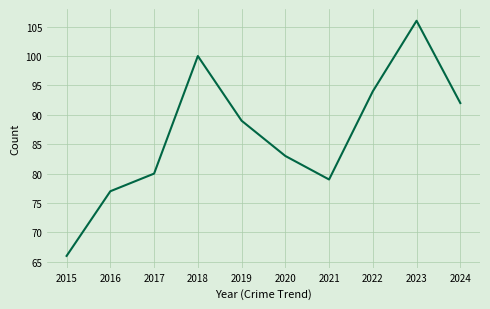

Does the chart display data point markers on the line(s)?

No